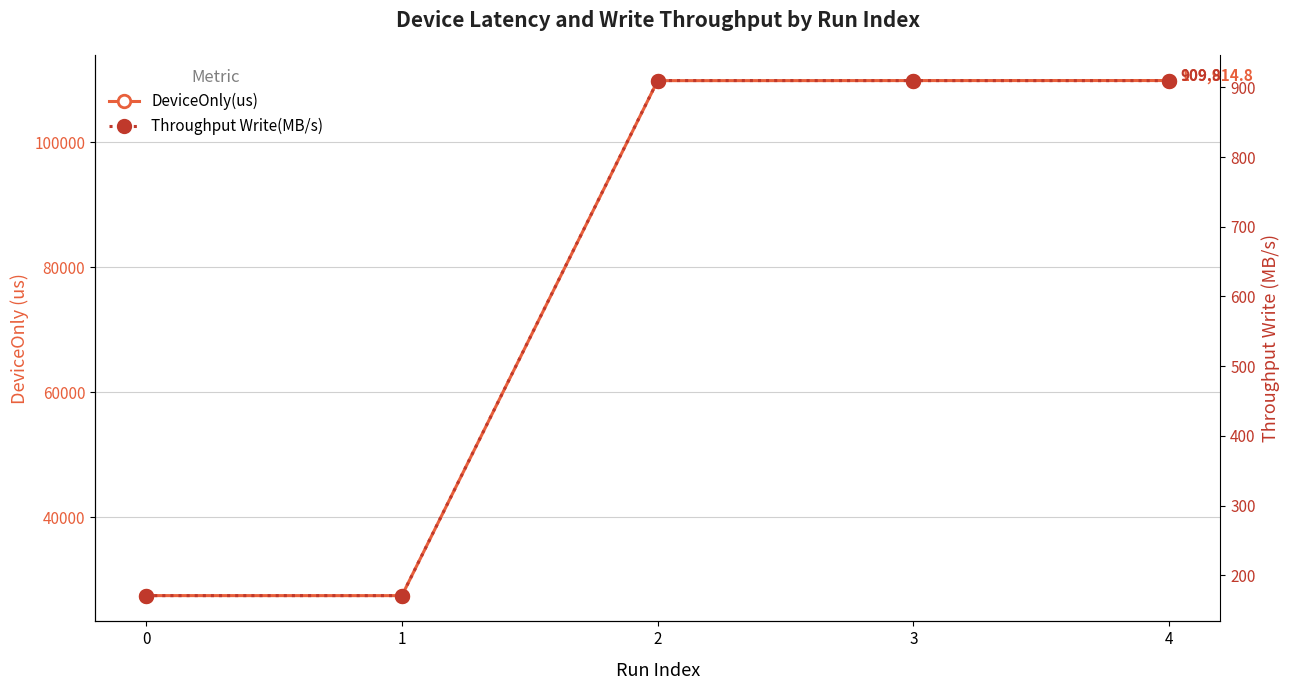

What is the difference between the DeviceOnly(us) values at 2 and 4?

18.6